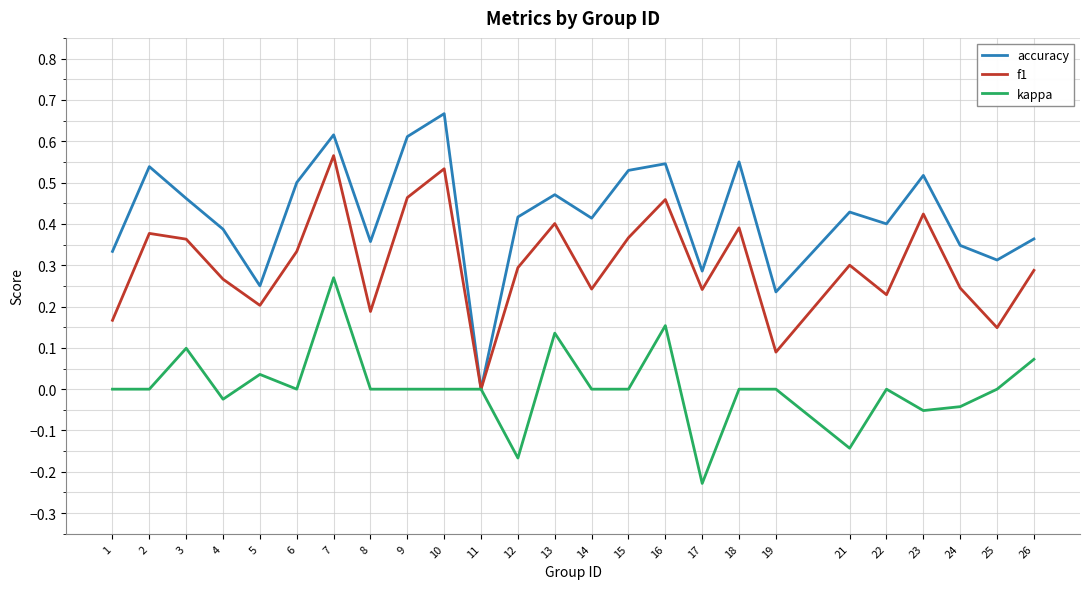

Which label corresponds to the largest value in the chart?

10